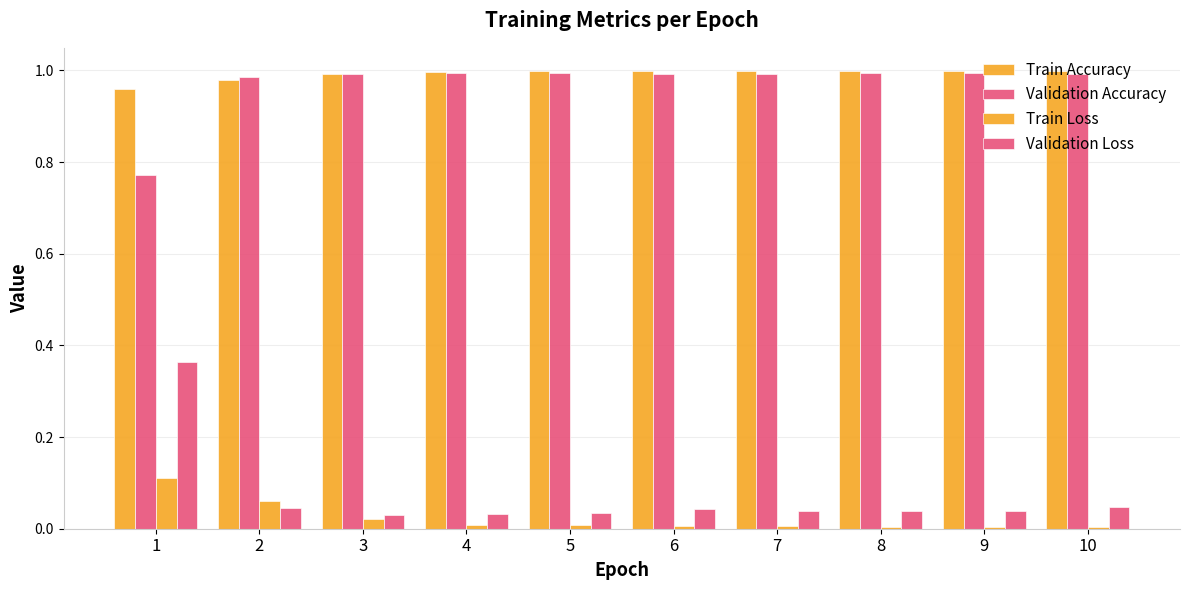

Reading right to left, extract all data points from this chart.

Train Accuracy: 10=1.0	9=1.0	8=1.0	7=1.0	6=1.0	5=1.0	4=1.0	3=1.0	2=1.0	1=1.0
Validation Accuracy: 10=1.0	9=1.0	8=1.0	7=1.0	6=1.0	5=1.0	4=1.0	3=1.0	2=1.0	1=0.8
Train Loss: 10=0.0	9=0.0	8=0.0	7=0.0	6=0.0	5=0.0	4=0.0	3=0.0	2=0.1	1=0.1
Validation Loss: 10=0.0	9=0.0	8=0.0	7=0.0	6=0.0	5=0.0	4=0.0	3=0.0	2=0.0	1=0.4